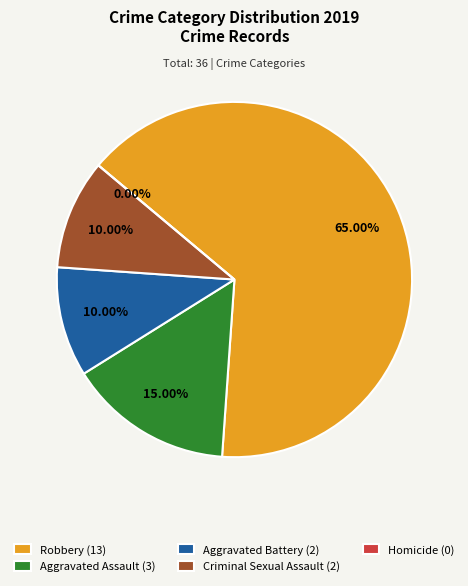

How many slices are in this pie chart?

5